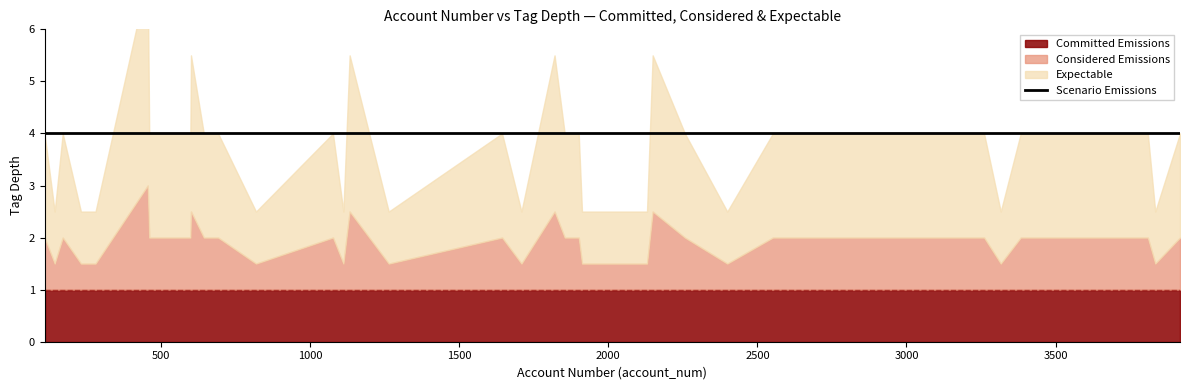

How many Committed Emissions values are between 1 and 2?

35